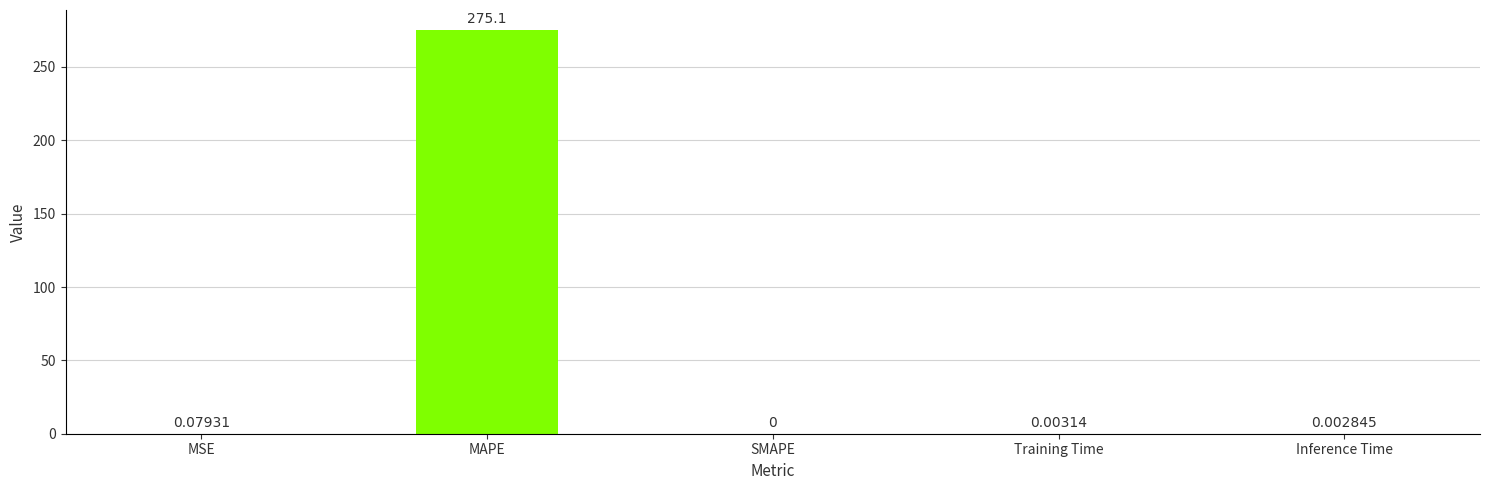

Which has a higher value, MAPE or Training Time?

MAPE